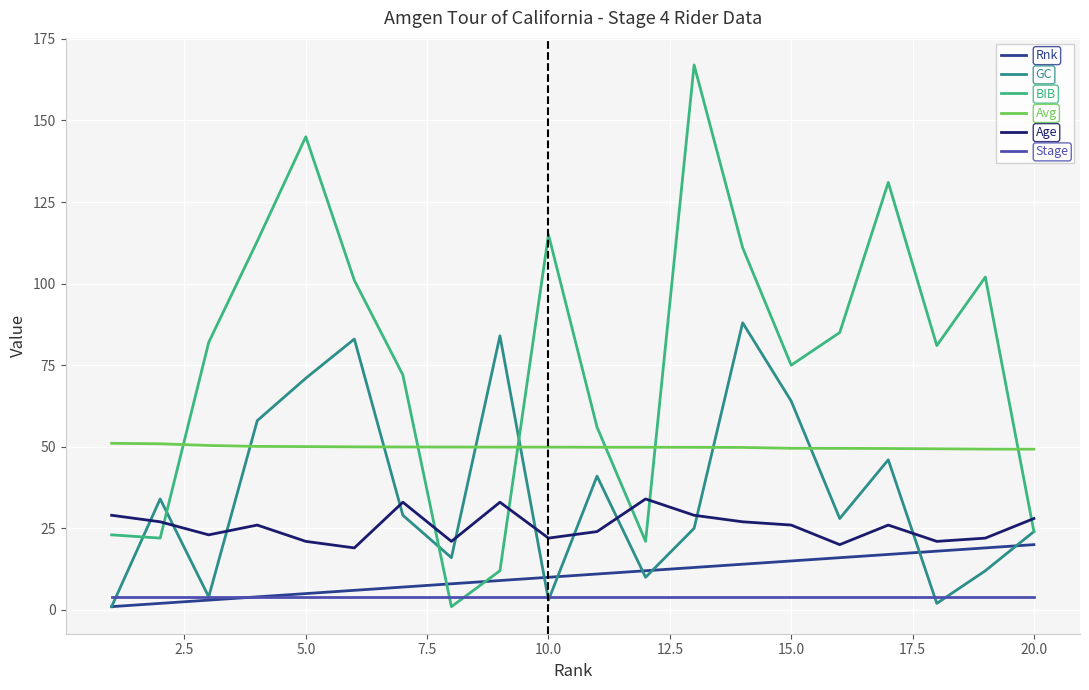

Which series has the largest total across all categories?

BIB